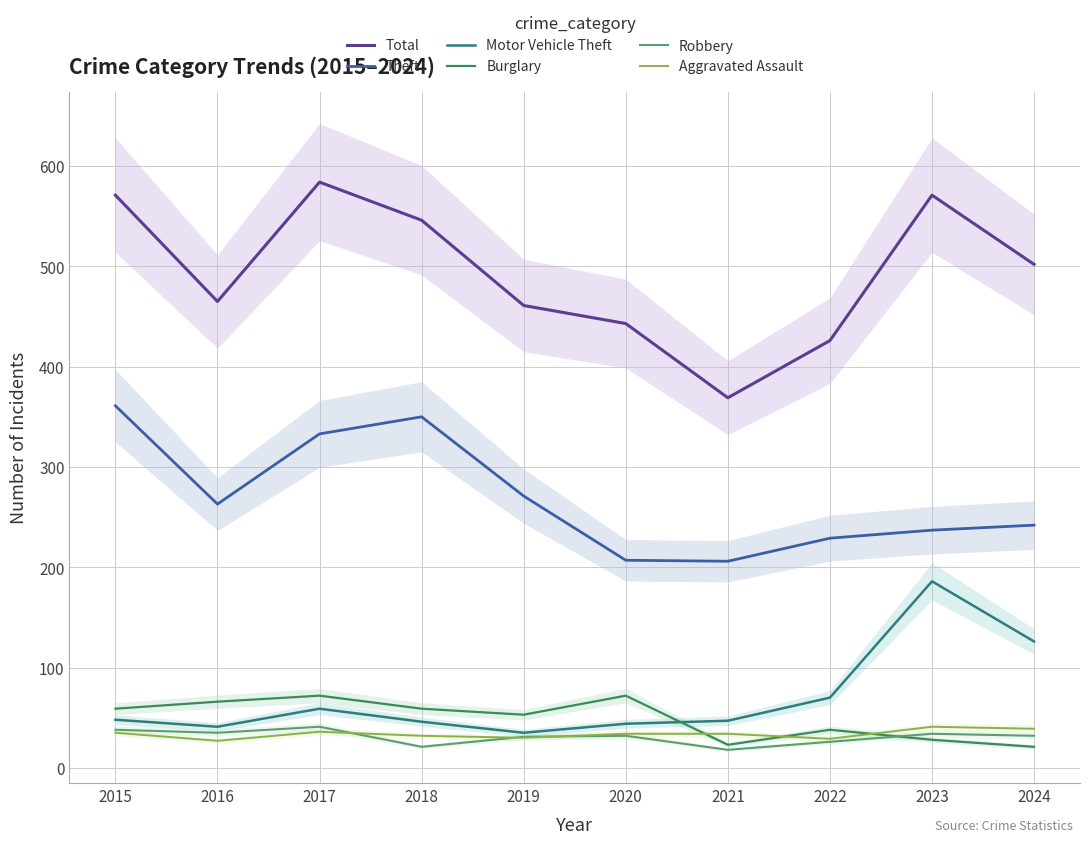

At which category does Theft reach its first local peak?

2018